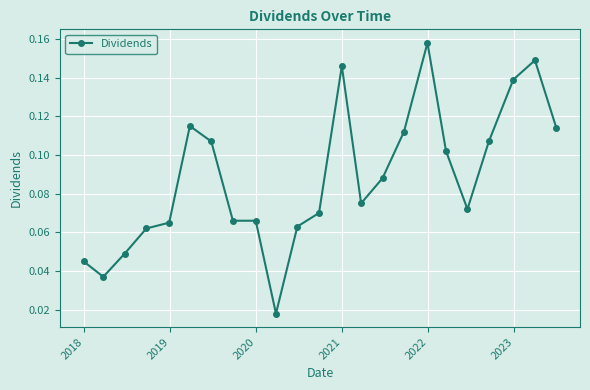

How many values are between 0 and 1?

23